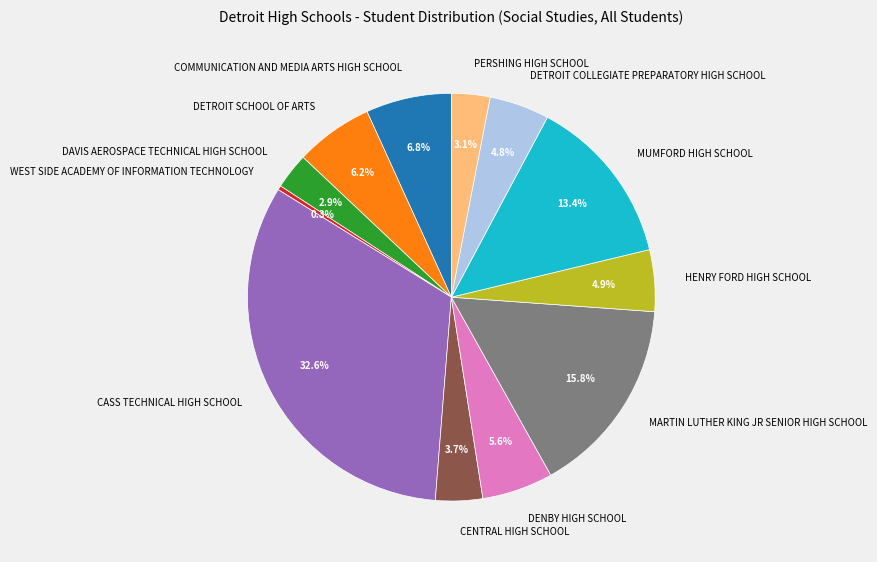

How many slices are in this pie chart?

12